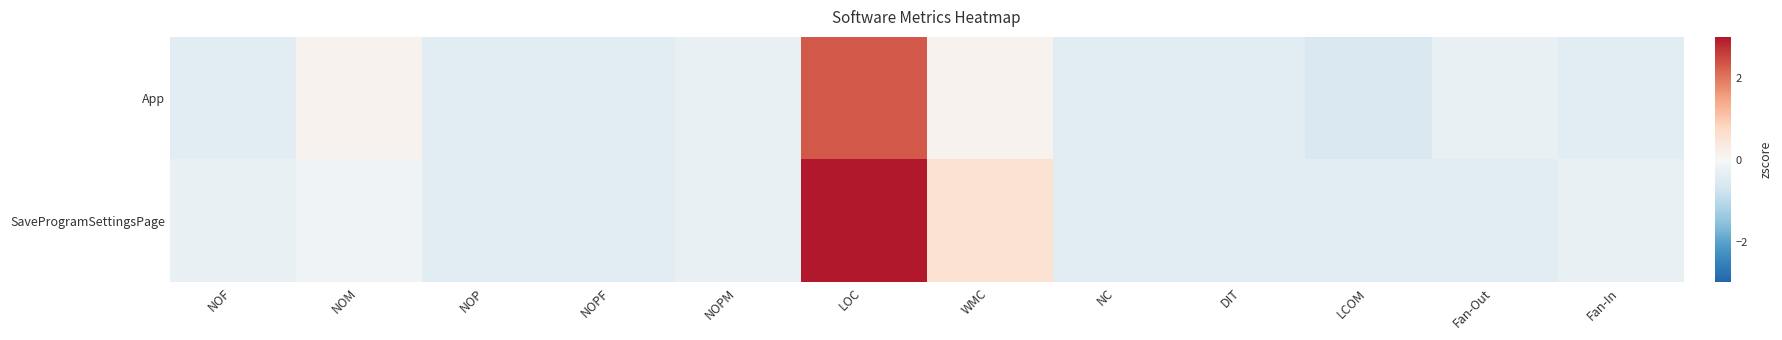

Count the number of data series in this chart.

2